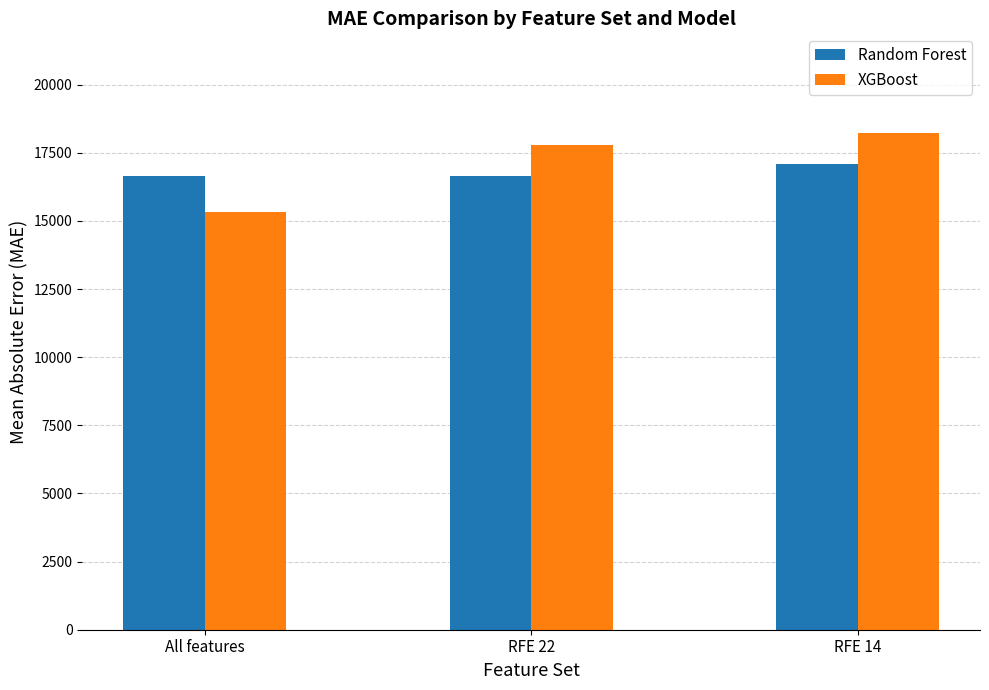

The XGBoost series shows 18236.1 at RFE 14. True or false?

True